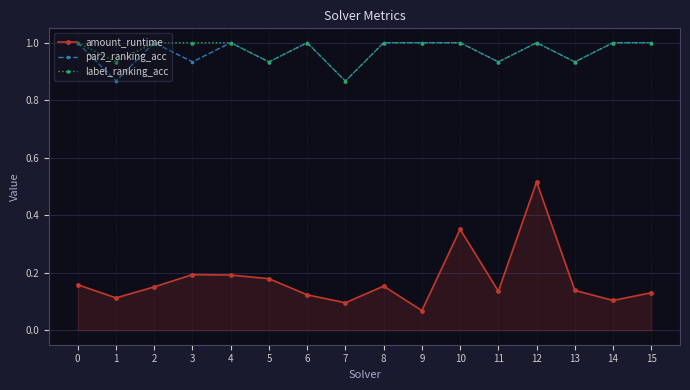

What is the spread (max minus min) of values at 1?

0.8